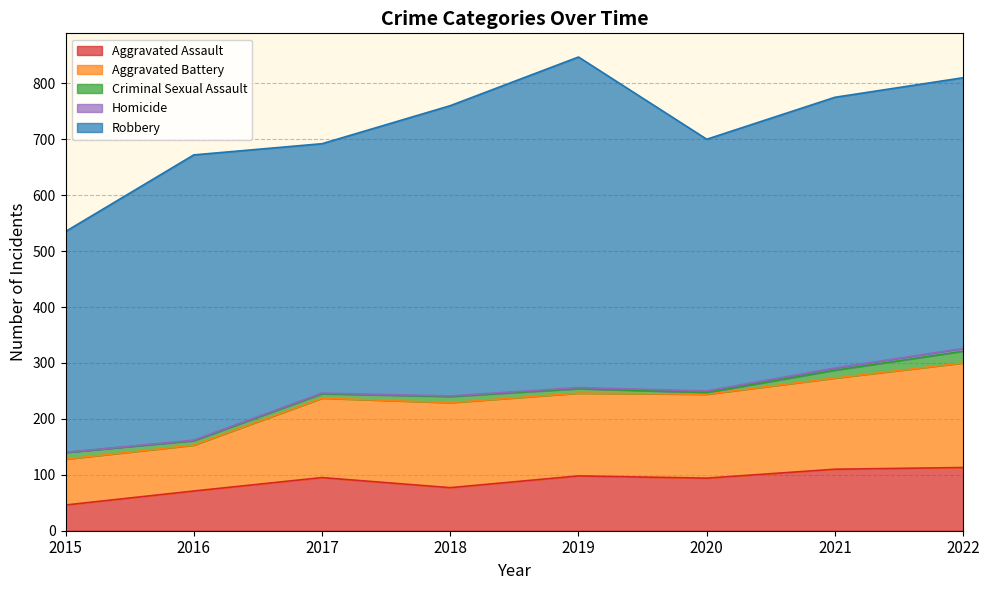

Reading left to right, list all the values displayed in this chart.

Aggravated Assault: 46	71	95	77	98	94	110	113
Aggravated Battery: 82	82	142	152	148	150	163	187
Criminal Sexual Assault: 12	8	8	11	8	3	14	21
Homicide: 0	1	1	1	2	3	4	5
Robbery: 395	510	446	519	591	450	484	484